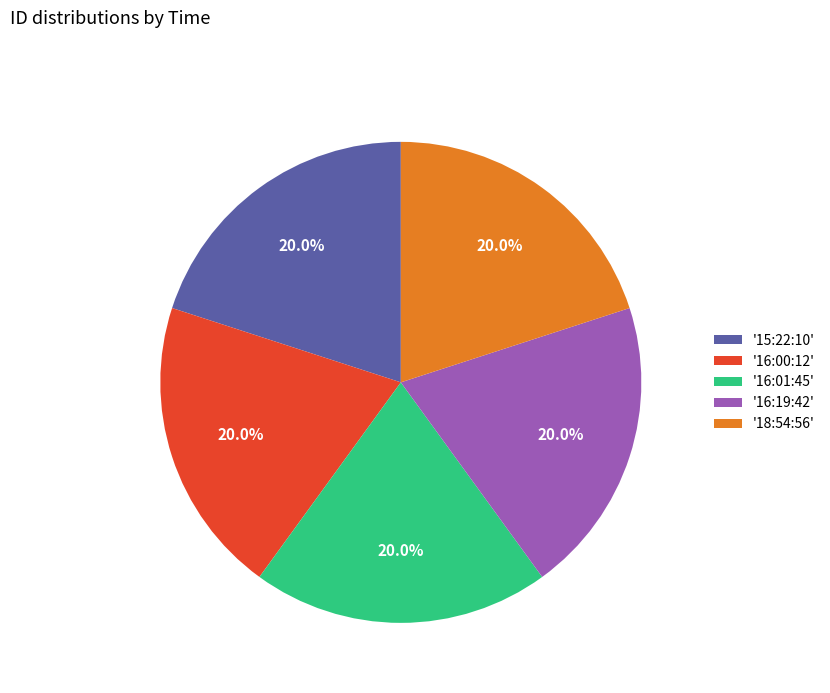

What percentage is NOT represented by '18:54:56'?

80.0%